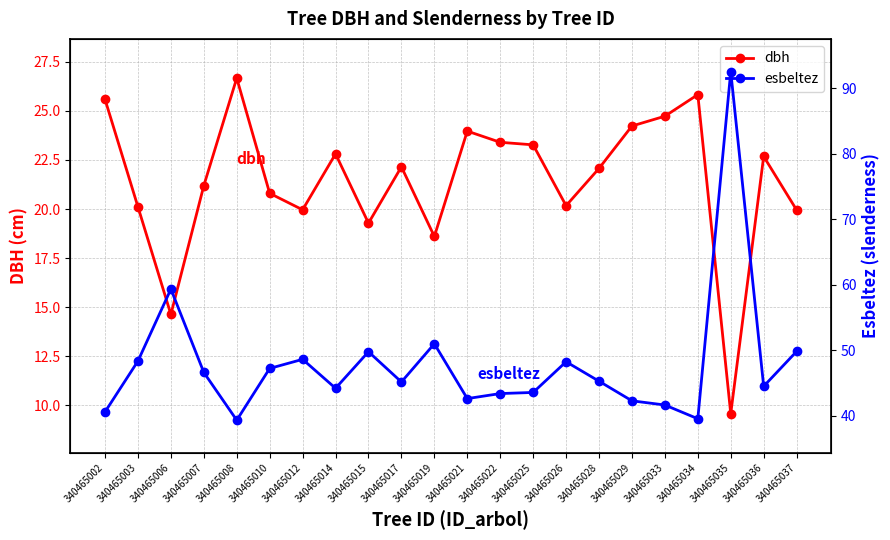

How many values in the dbh series are below 22?

10